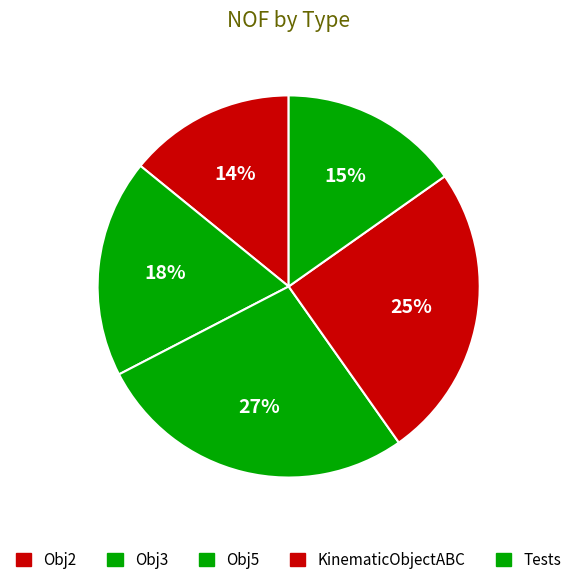

Is there any slice that represents more than half of the pie?

No